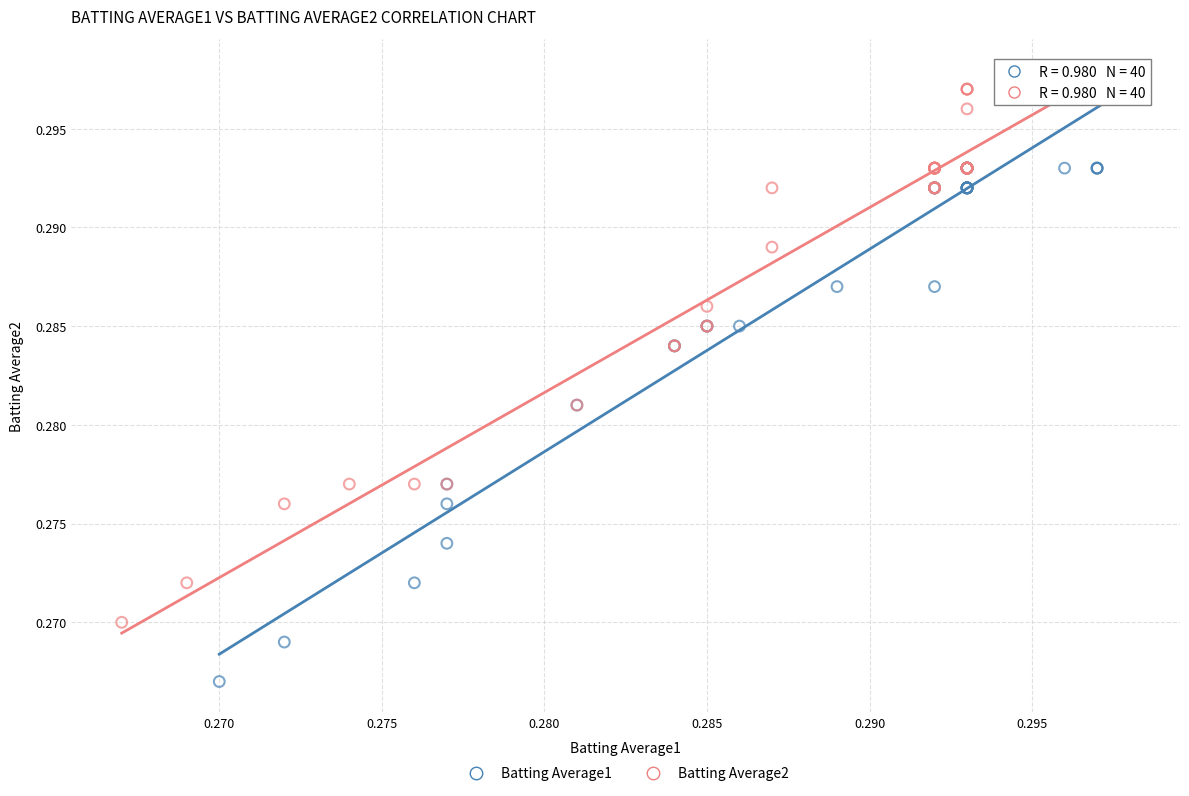

Which series reaches the minimum Y coordinate?

Batting Average1